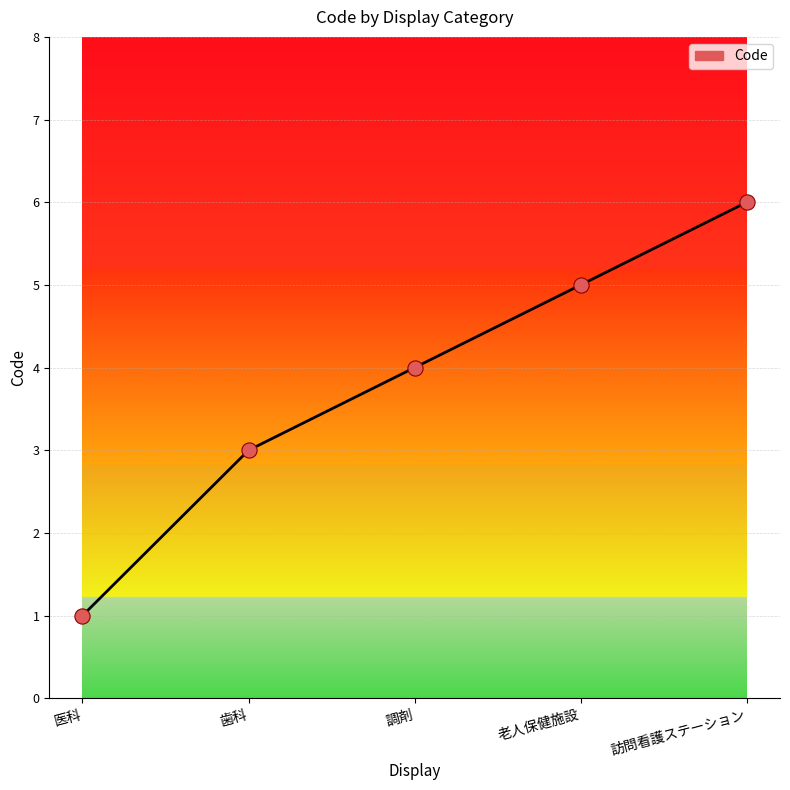

Approximately how many times larger is the value at 医科 compared to 訪問看護ステーション?

0.2